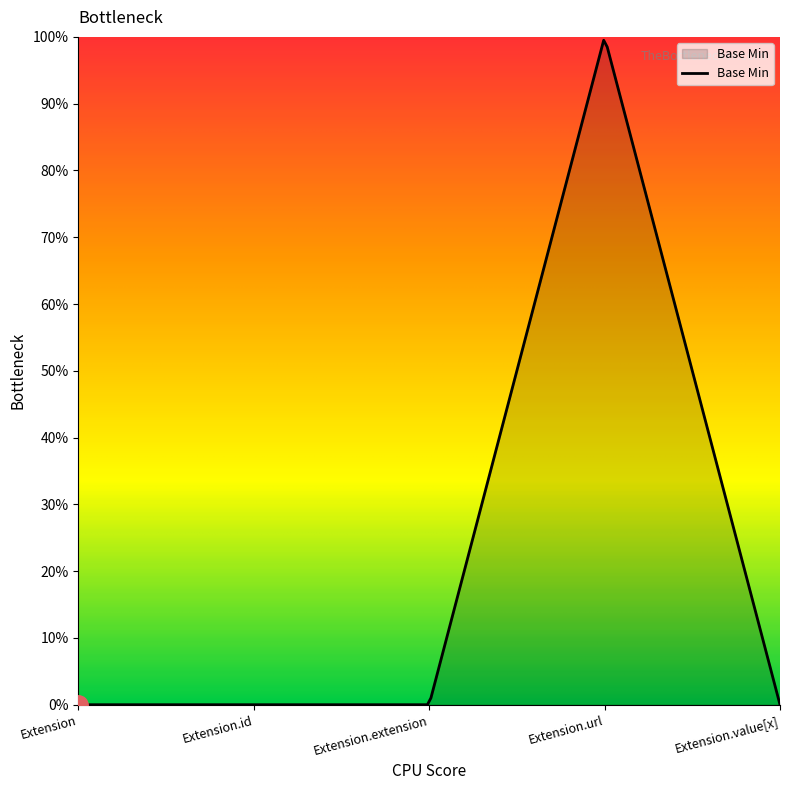

At which label is the value closest to 0?

Extension